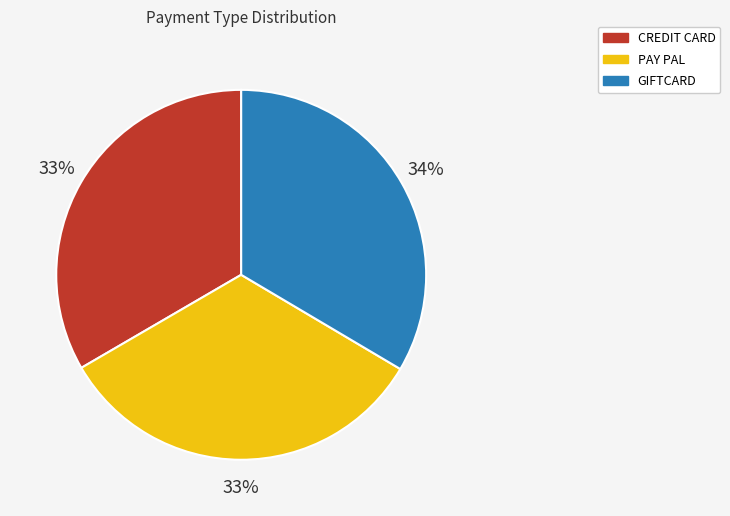

Is the sum of GIFTCARD and CREDIT CARD greater than half?

Yes